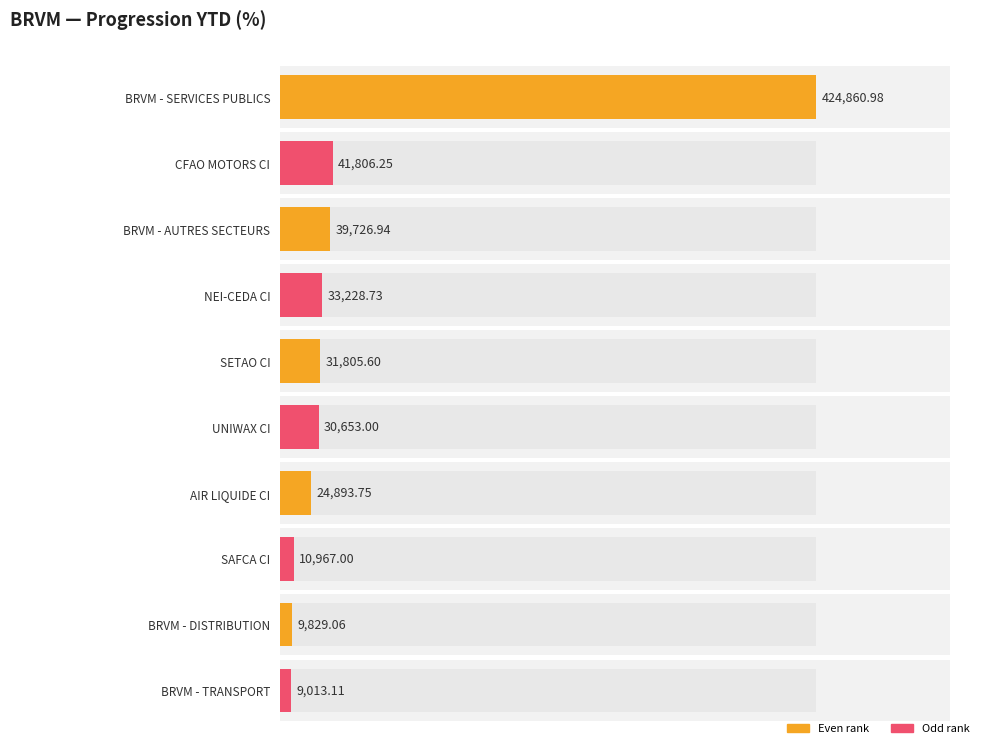

What is the sum of the values at CFAO MOTORS CI and UNIWAX CI?

72459.2